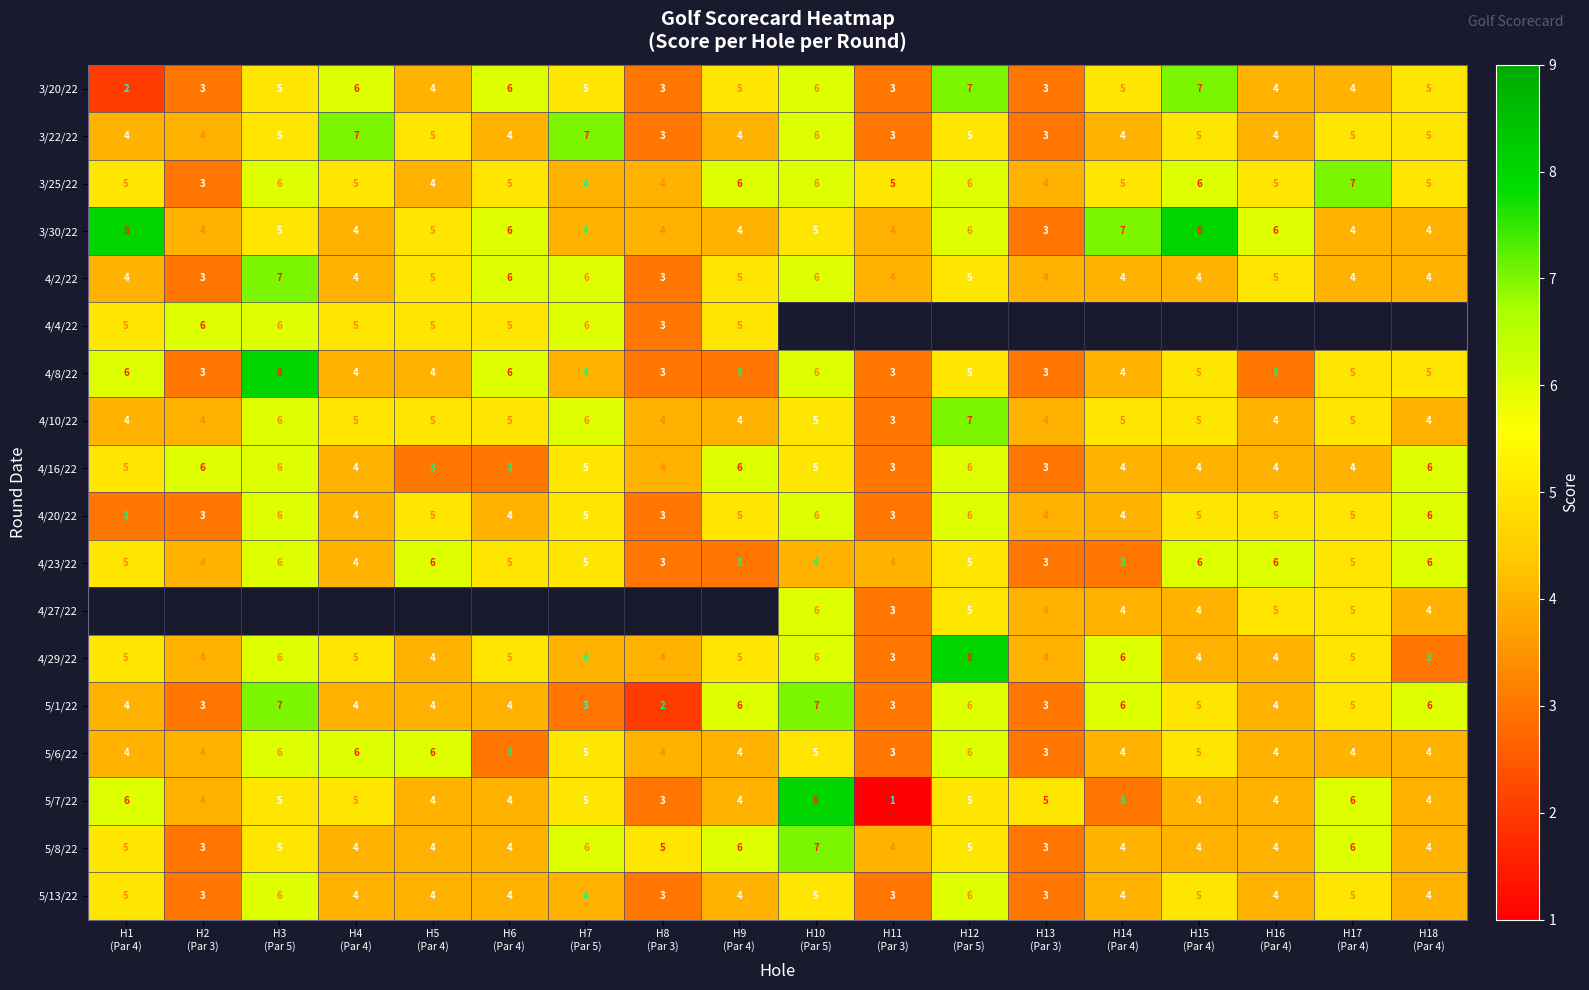

Count the 3/30/22 values in the range 4 to 6.

14